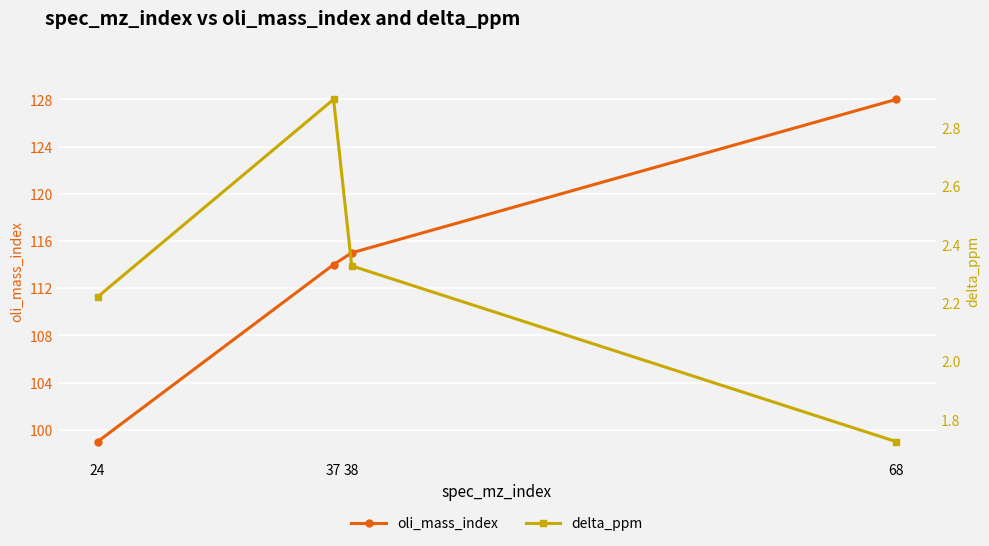

Reading right to left, transcribe all the data shown in this chart.

oli_mass_index: 128.0	115.0	114.0	99.0
delta_ppm: 1.7	2.3	2.9	2.2